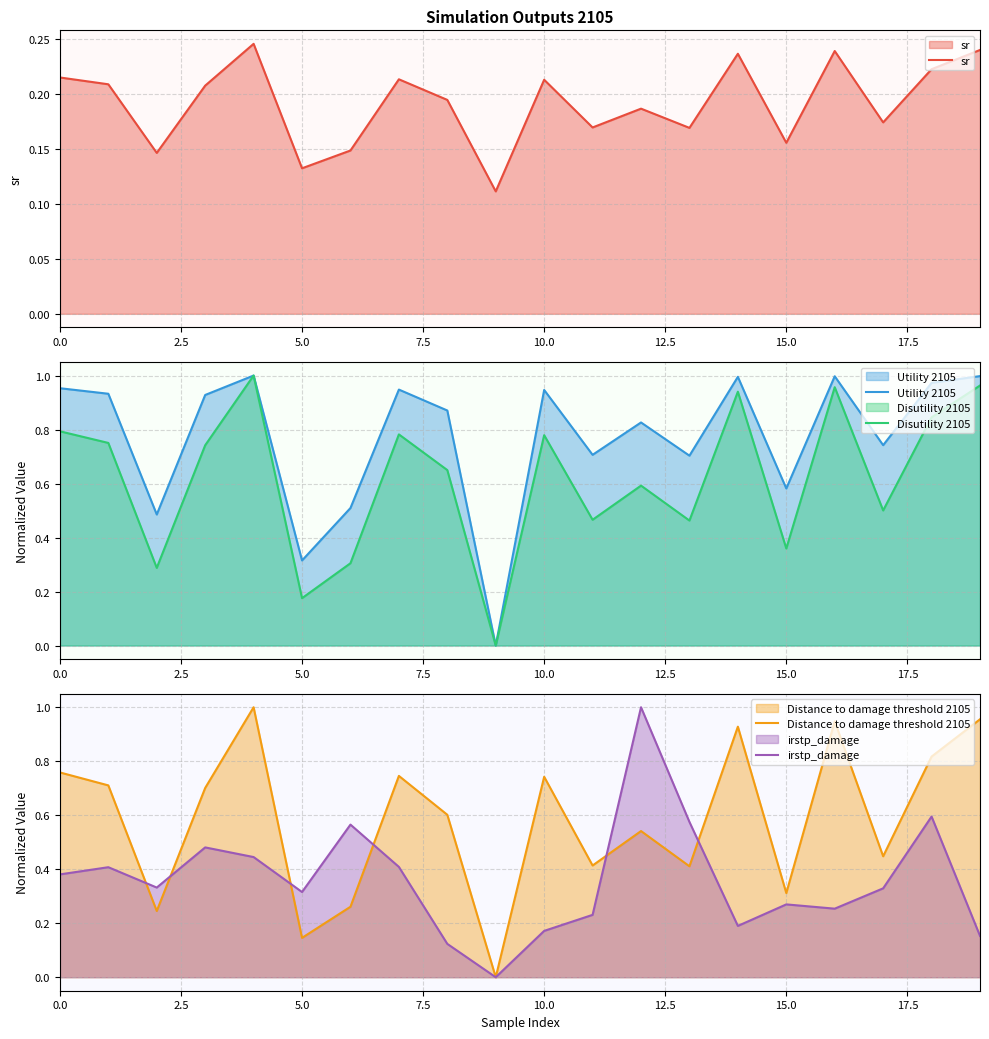

True or false: sr and Disutility 2105 intersect in this chart.

True